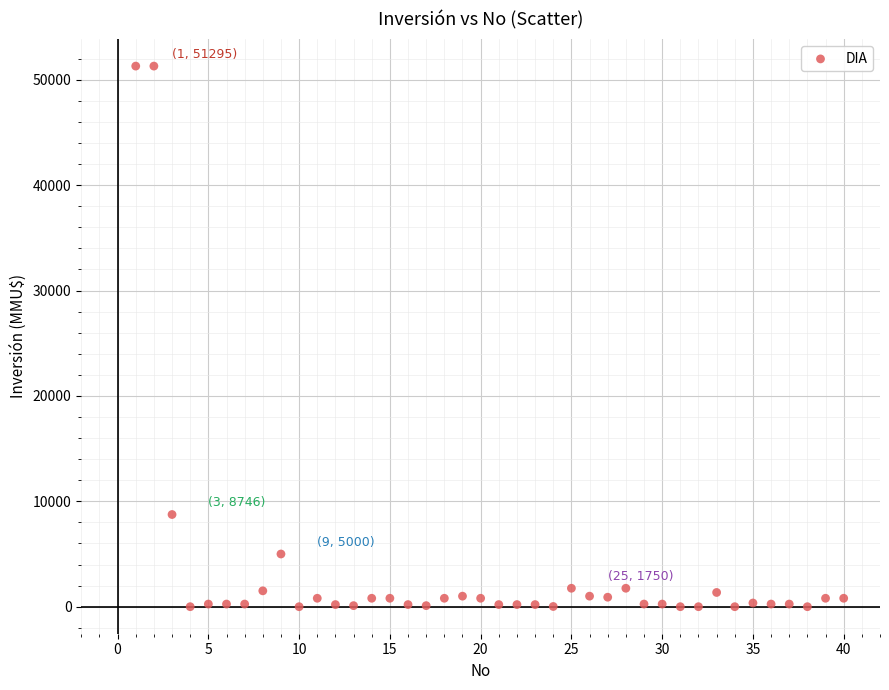

What is the range of X values (max minus min)?

39